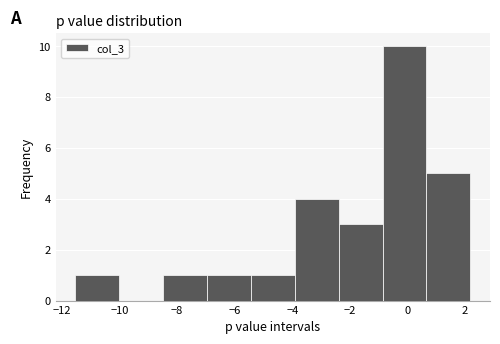

Reading left to right, list every bar in this chart as the range it spans on the x-axis followed by its height. Neither the bar edges nor the heights are printed on the chart, so give them approximately, as read against the axes.

-11.6 to -10.0: 1
-10.0 to -8.4: 0
-8.4 to -7.0: 1
-7.0 to -5.4: 1
-5.4 to -4.0: 1
-4.0 to -2.4: 4
-2.4 to -0.8: 3
-0.8 to 0.6: 10
0.6 to 2.2: 5